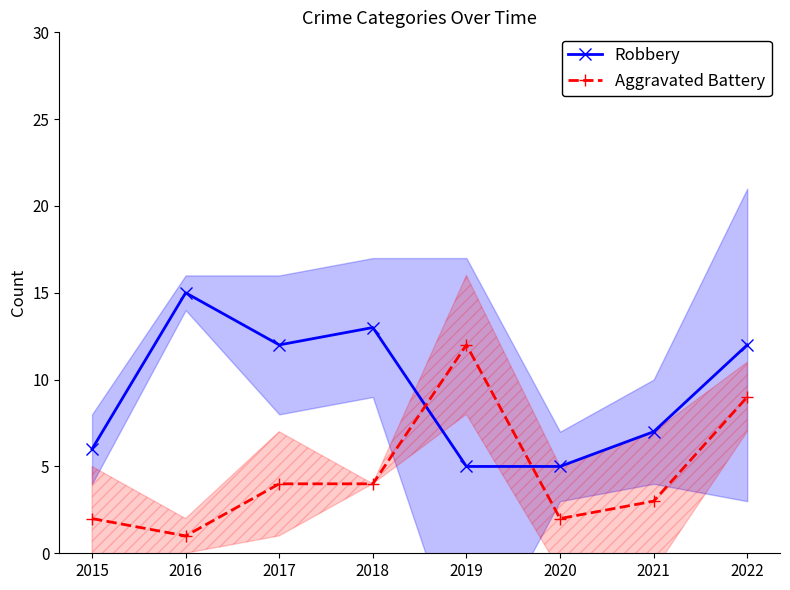

The value of Robbery at 2015 is 6. True or false?

True